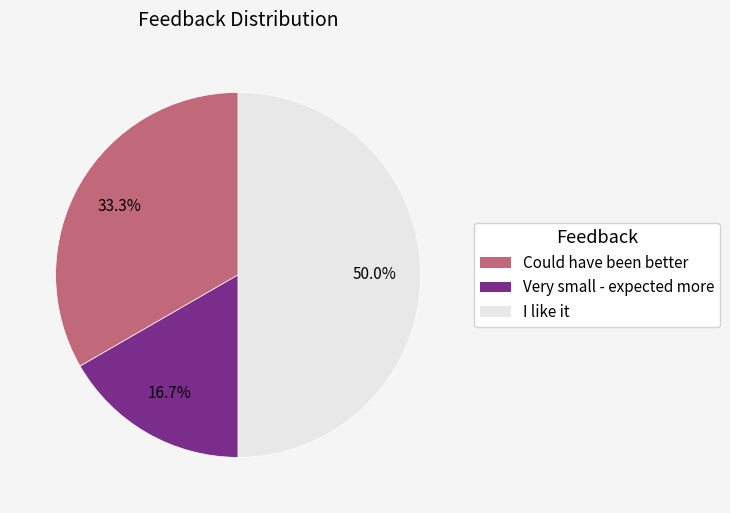

The Very small - expected more slice represents 17% of the pie. True or false?

True